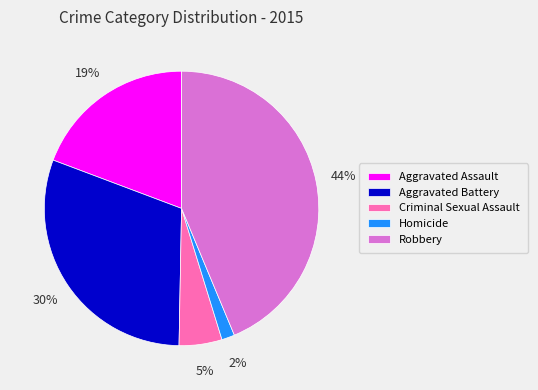

The Aggravated Assault slice represents 28% of the pie. True or false?

False